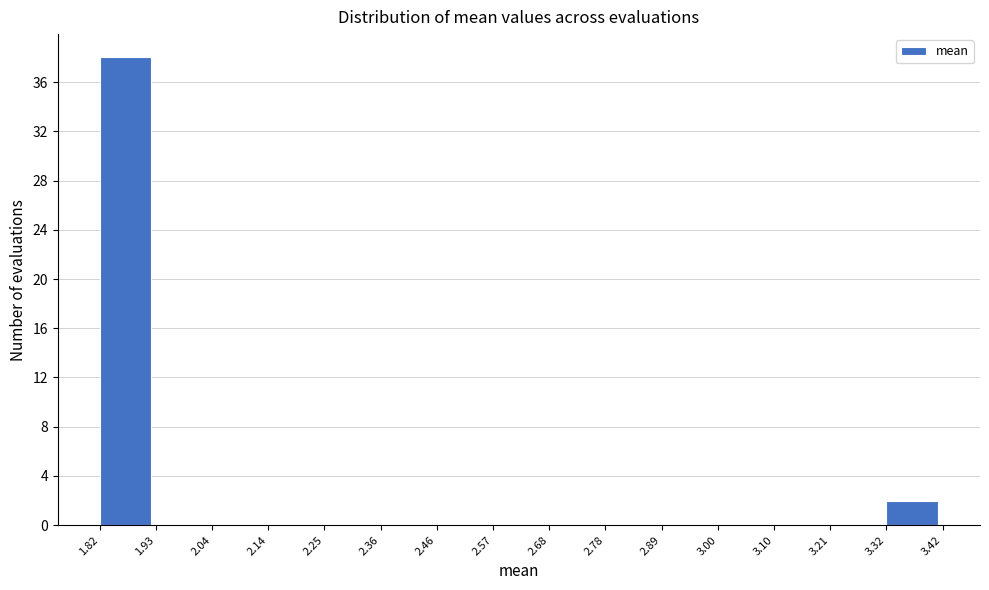

How tall is the bar that spans 1.82 to 1.93 on the x-axis? The values are not printed on the chart, so give them approximately, as read against the axis.

38